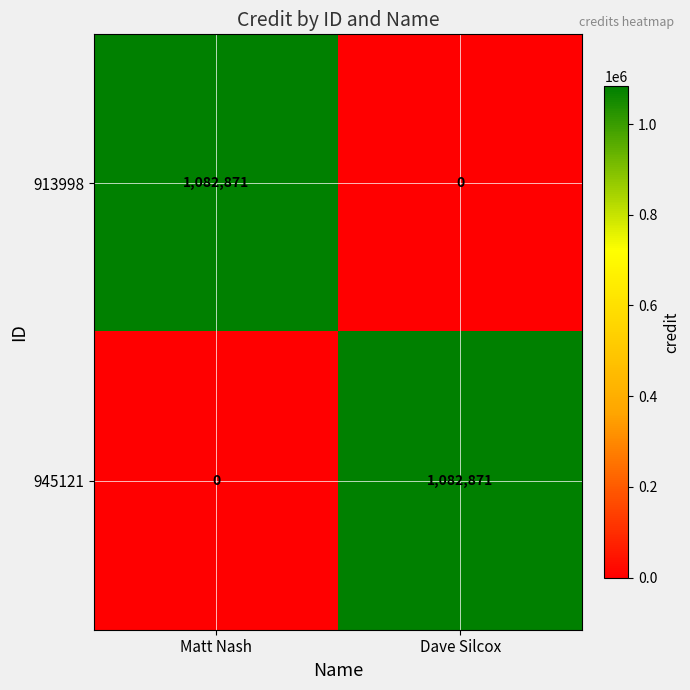

What is the spread (max minus min) of values at Matt Nash?

1082871